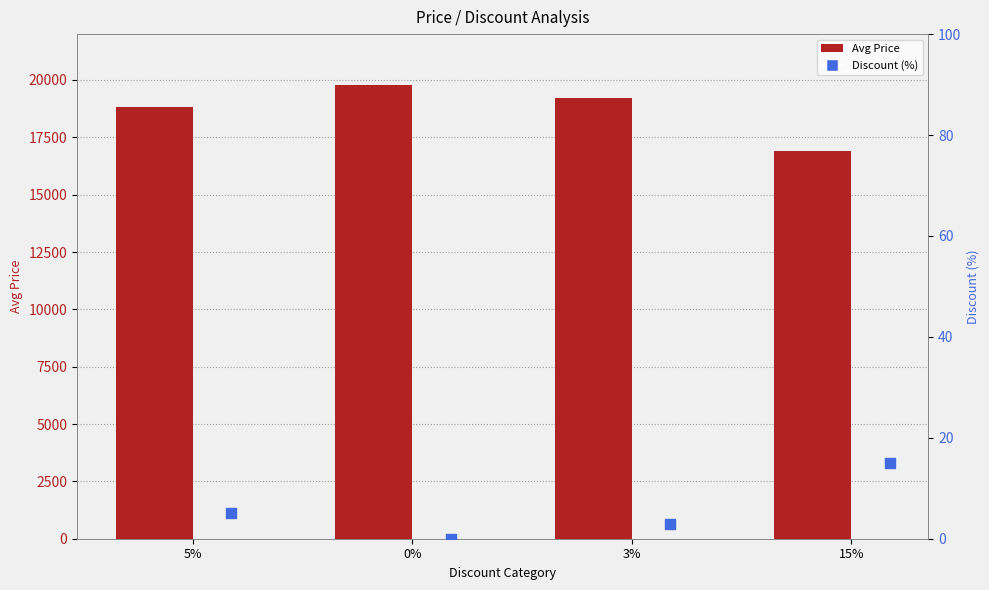

Is the value of Avg Price at 0% greater than the value of Discount (%) at 3%?

Yes